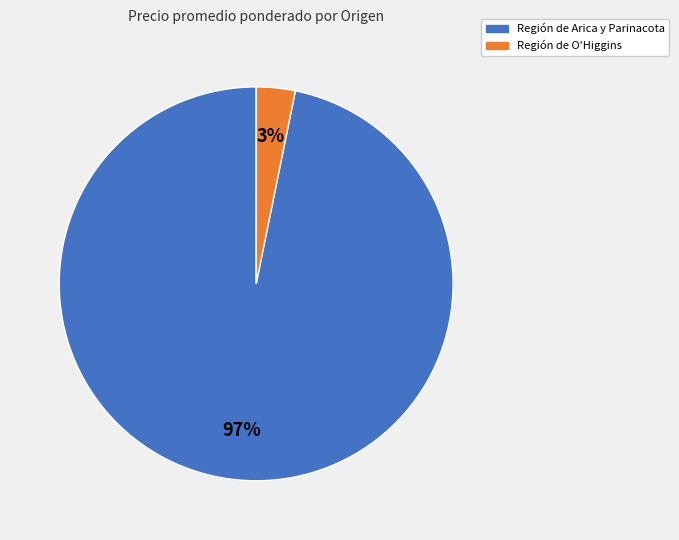

Rank the categories by value from highest to lowest.

Región de Arica y Parinacota, Región de O'Higgins